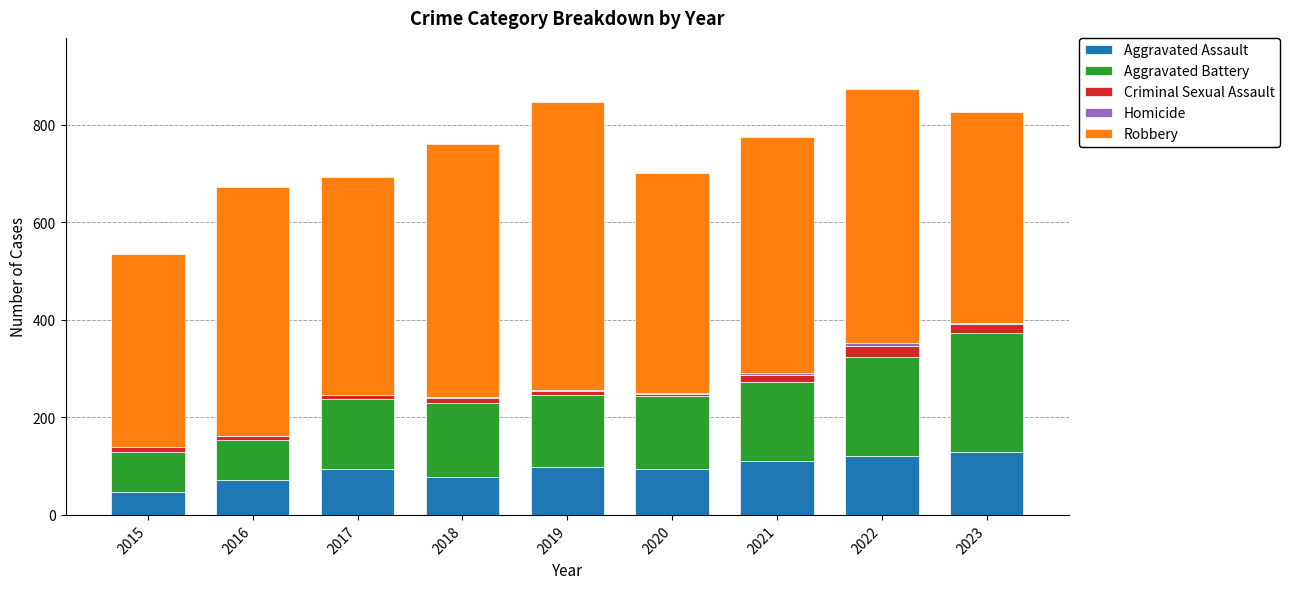

What is the maximum value for Aggravated Assault?

129